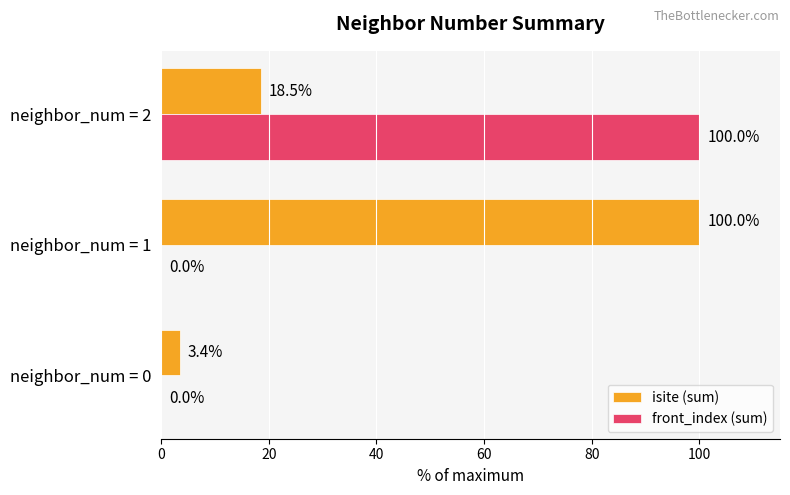

Which series has the widest spread of values?

front_index (sum)